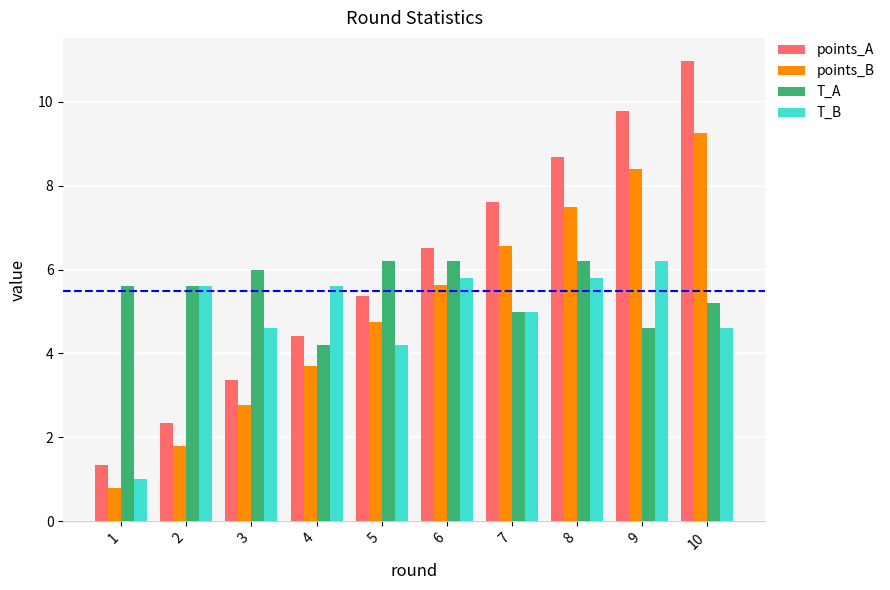

Where is points_A nearest to the value 6?

6